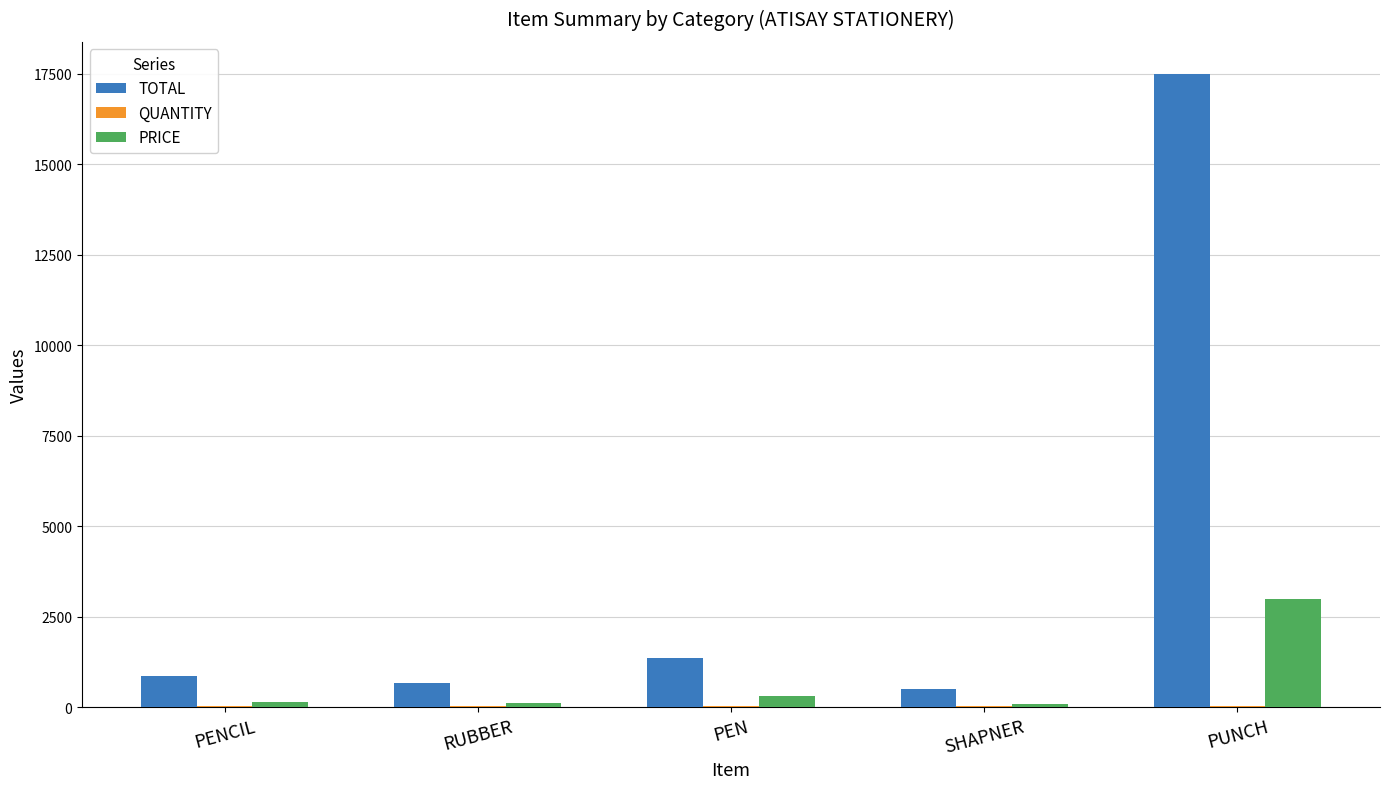

The value of TOTAL at PEN is 1350. True or false?

True